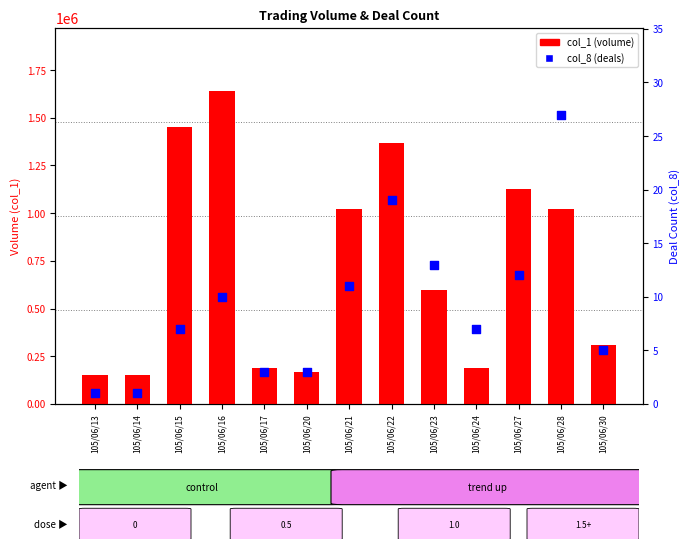

Which series has the largest total across all categories?

col_1 (volume)